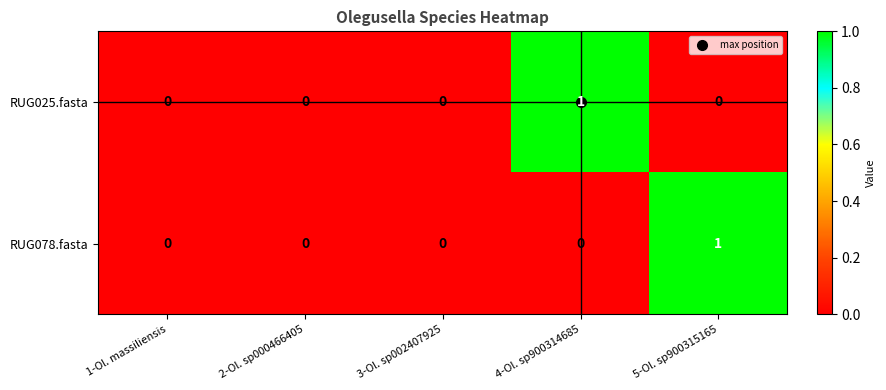

Which category has the highest value in the RUG078.fasta series?

5-Ol. sp900315165